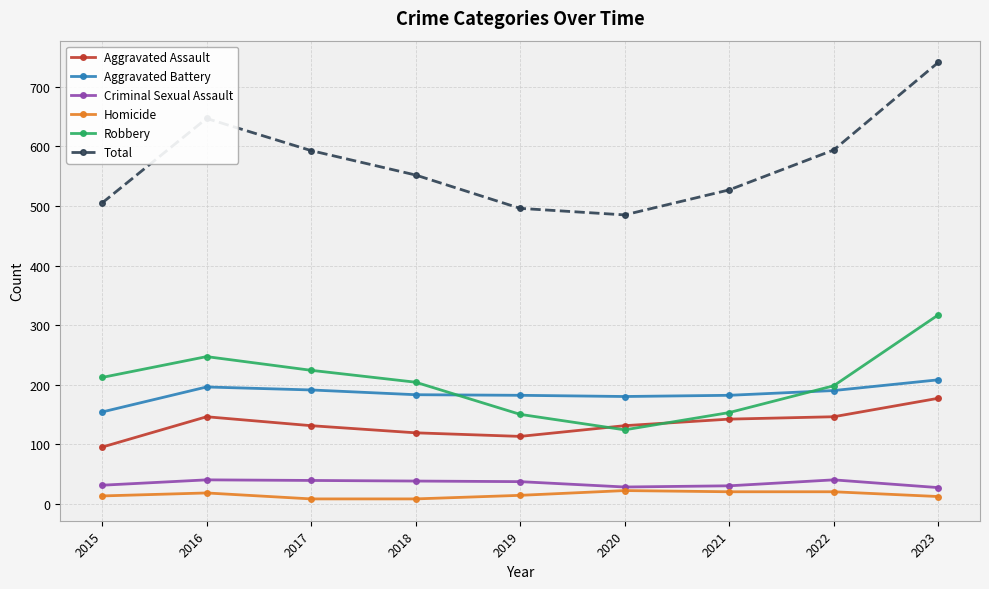

What is the difference between the Robbery values at 2020 and 2019?

26